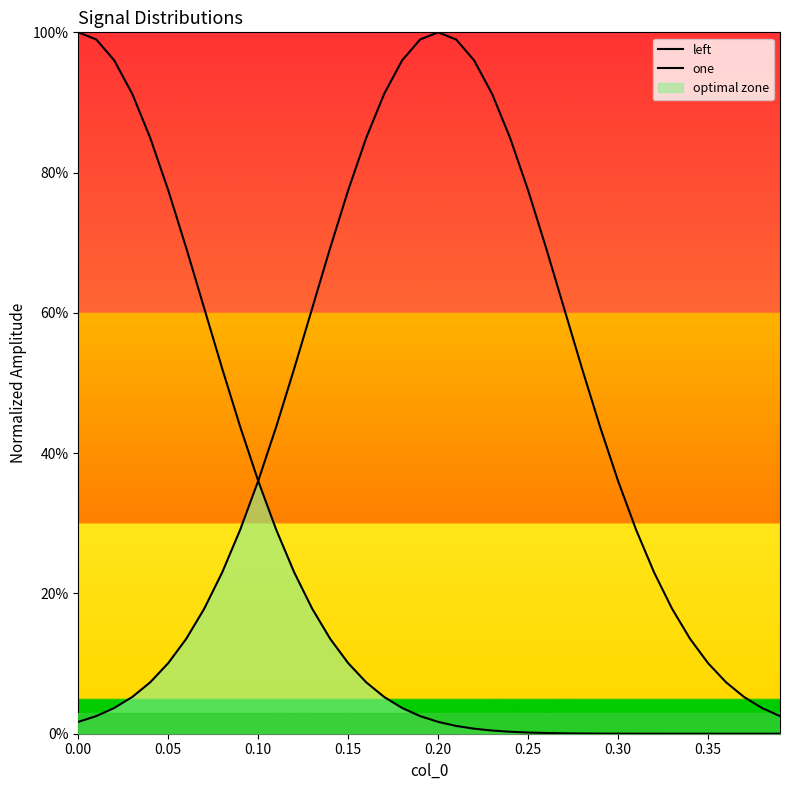

What is the difference between the maximum and second lowest values in the one series?

1.0